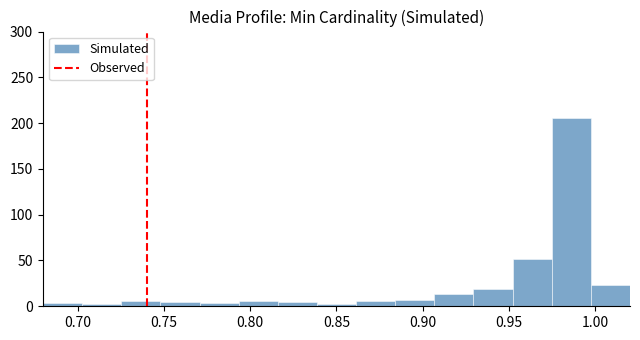

Reading left to right, list every bar in this chart as the range it spans on the x-axis followed by its height. Neither the bar edges nor the heights are printed on the chart, so give them approximately, as read against the axes.

0.680 to 0.705: under 5
0.705 to 0.725: under 5
0.725 to 0.750: 5
0.750 to 0.770: 5
0.770 to 0.795: under 5
0.795 to 0.815: 5
0.815 to 0.840: 5
0.840 to 0.860: under 5
0.860 to 0.885: 5
0.885 to 0.905: 5
0.905 to 0.930: 15
0.930 to 0.950: 20
0.950 to 0.975: 50
0.975 to 0.995: 205
0.995 to 1.020: 25